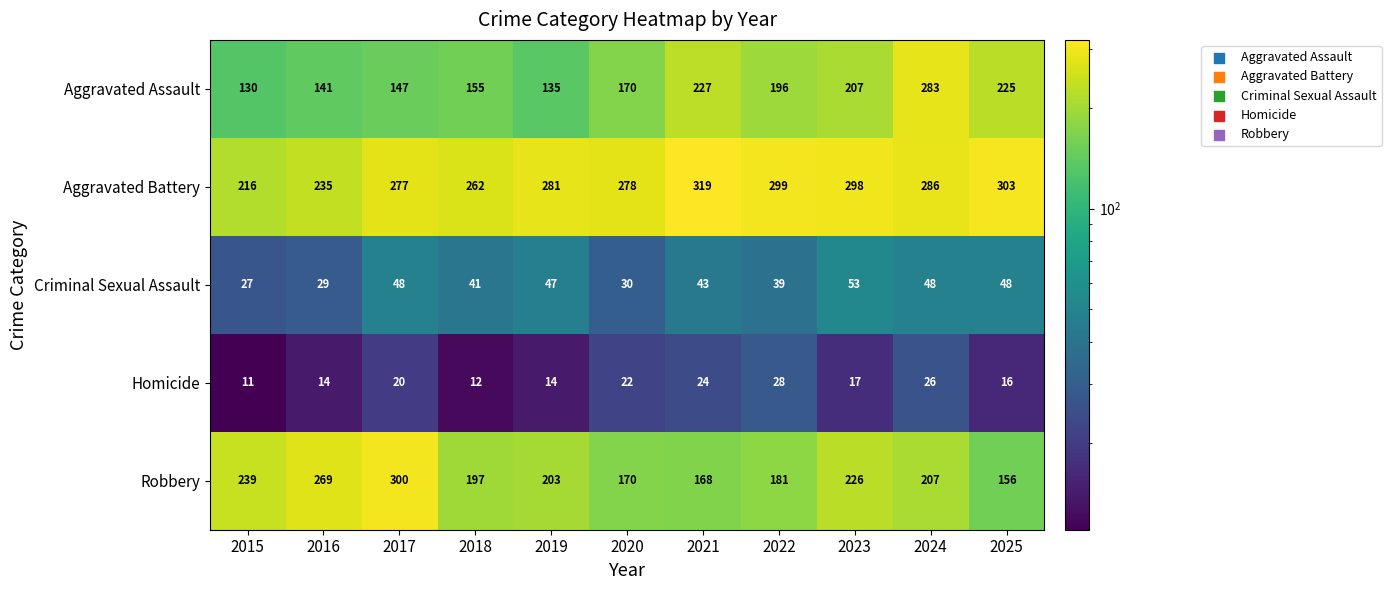

Which series changed the most between 2018 and 2021?

Aggravated Assault